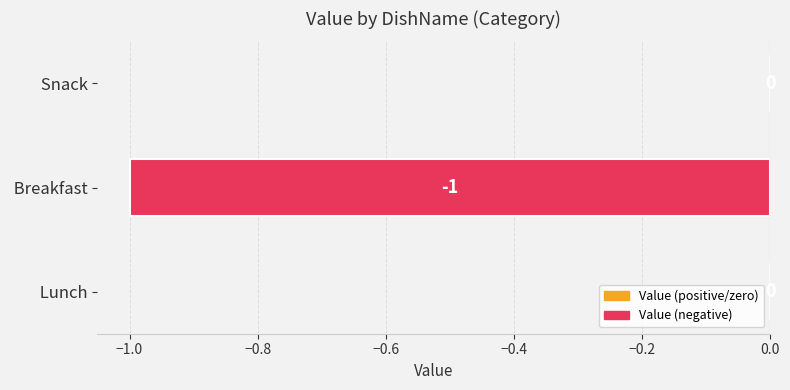

Count the number of data series in this chart.

1